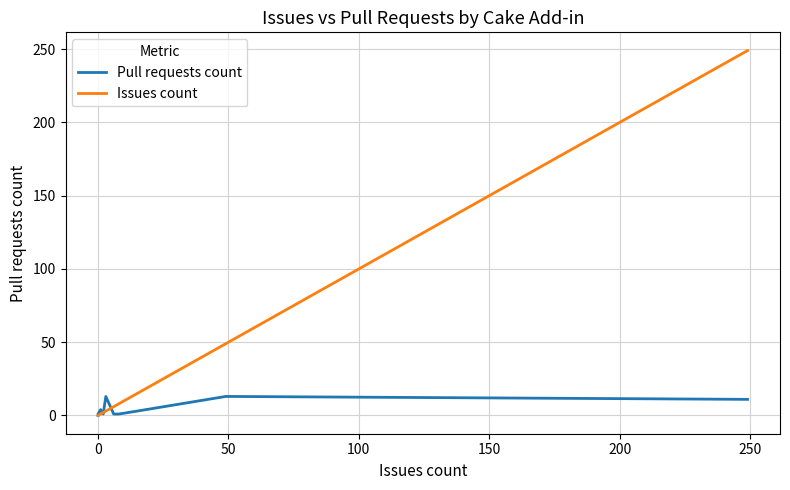

What is the sum of all Pull requests count values?

48